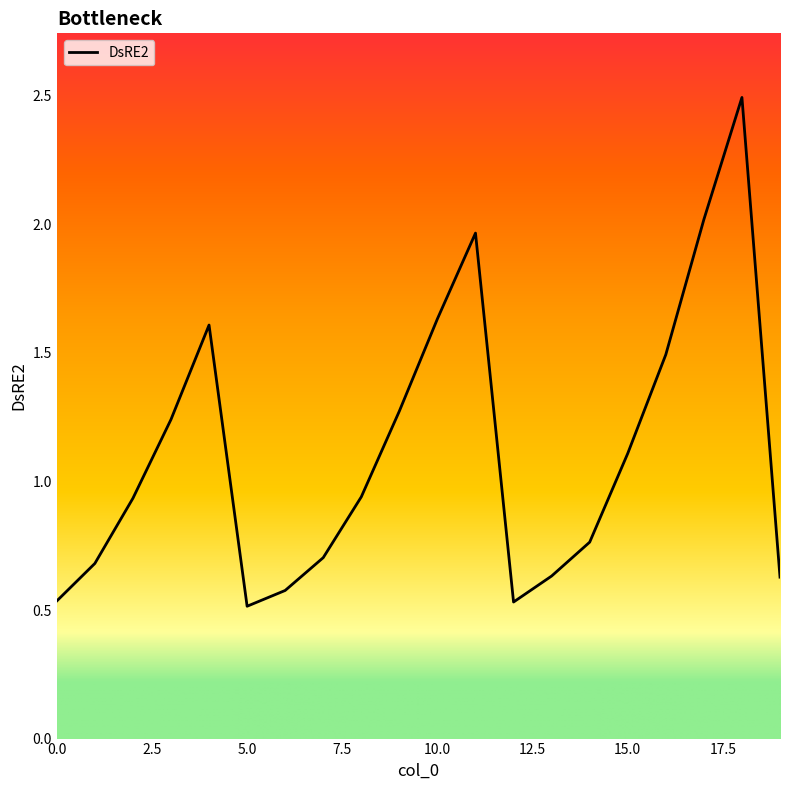

What is the maximum value shown in the chart?

2.5